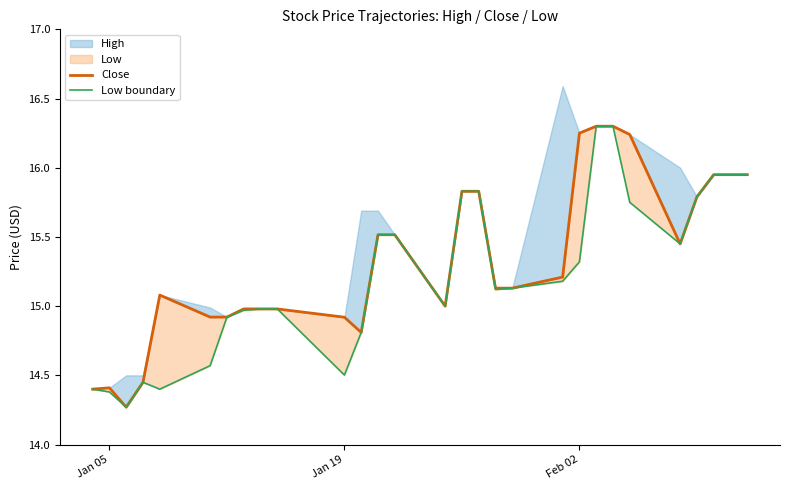

Rank the series by their average value, from highest to lowest.

Close, Low boundary